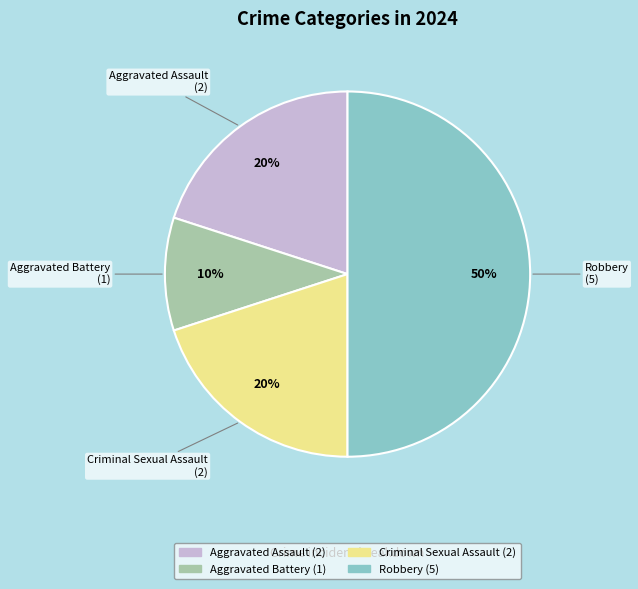

To the nearest percent, what is the combined percentage of Aggravated Assault and Robbery?

70%